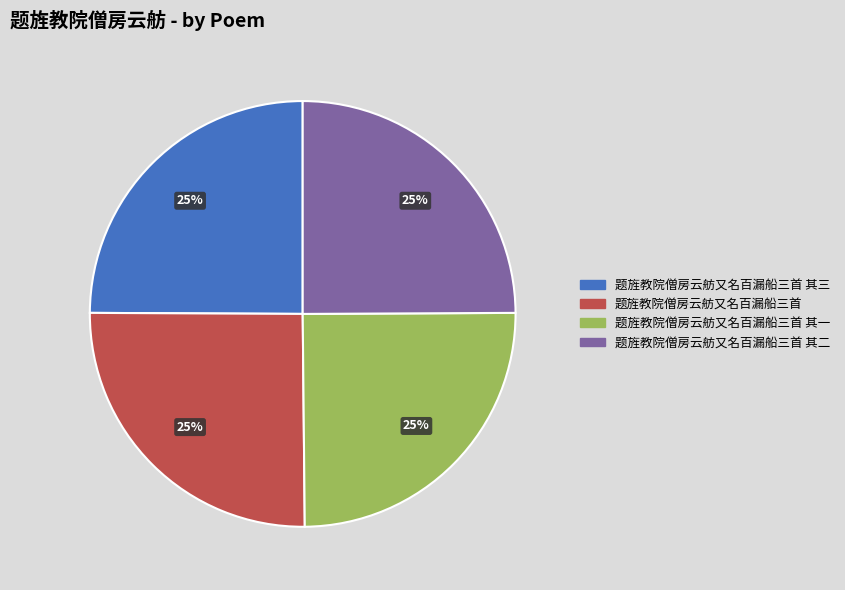

True or false: 题旌教院僧房云舫又名百漏船三首 accounts for 25% of the total.

True